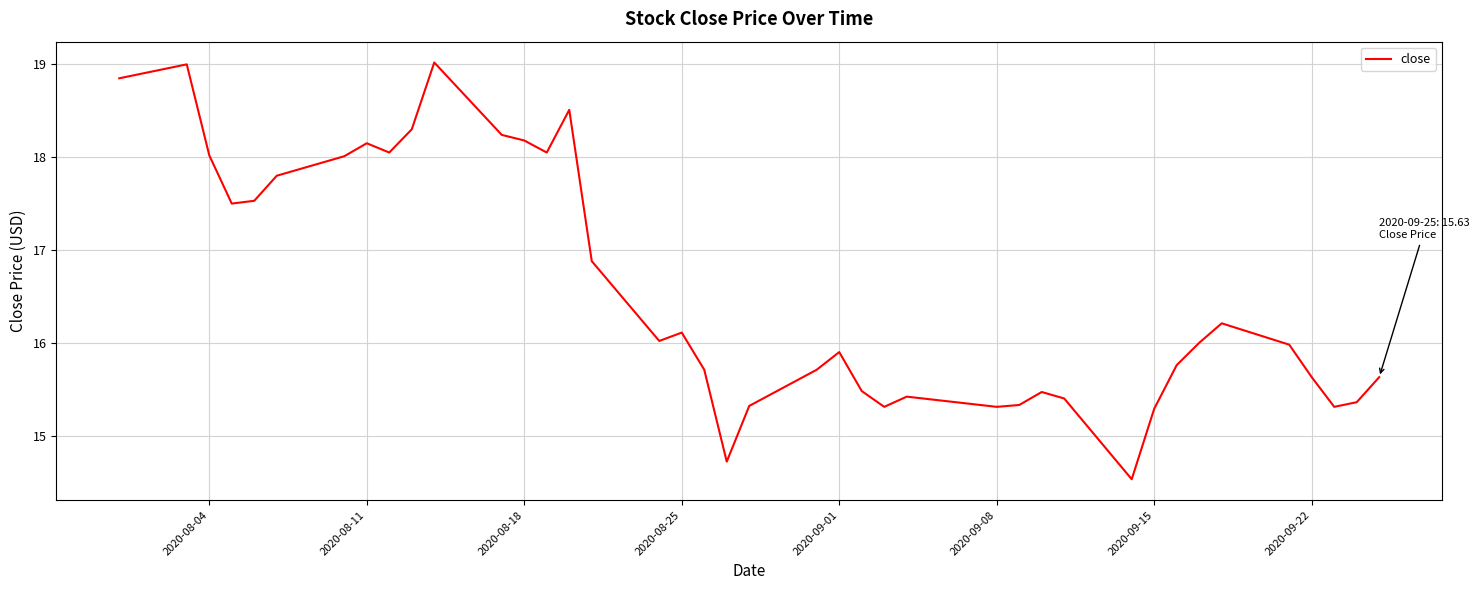

What is the maximum value shown in the chart?

19.0